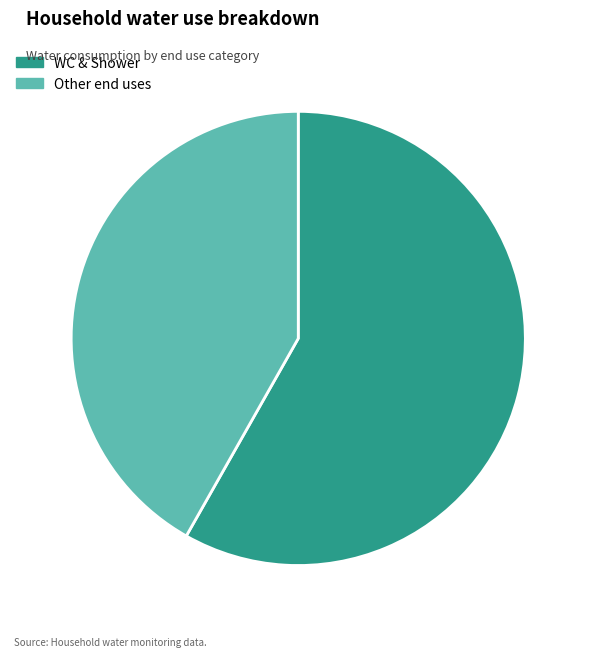

What is the largest slice in the pie chart?

WC & Shower